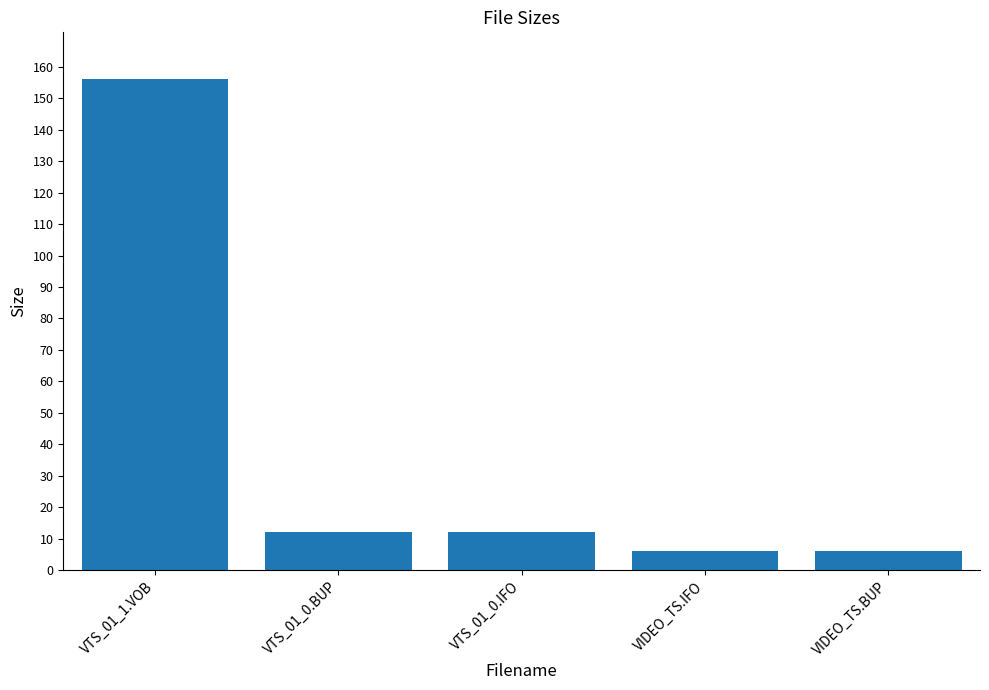

What position from the right is VTS_01_0.IFO?

3